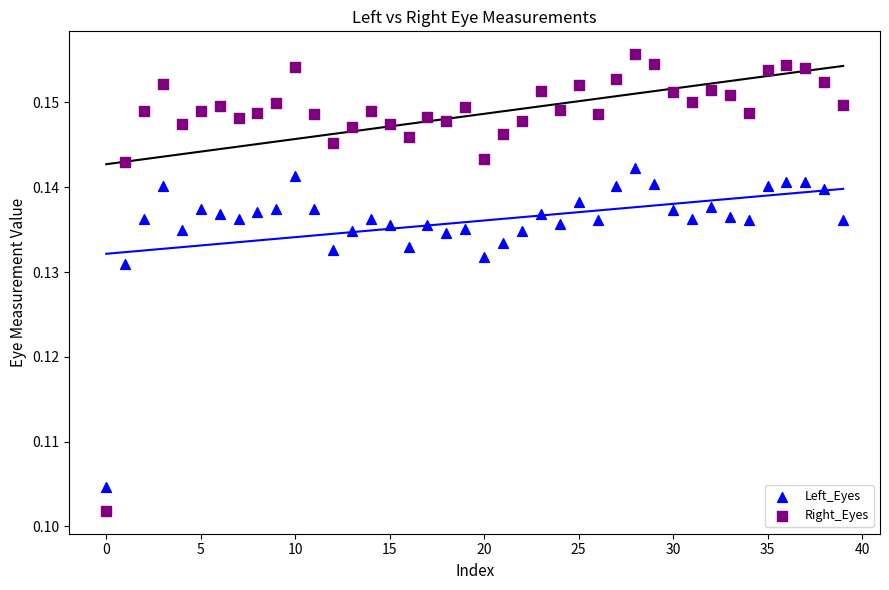

Which series has the widest spread of Y values?

Right_Eyes